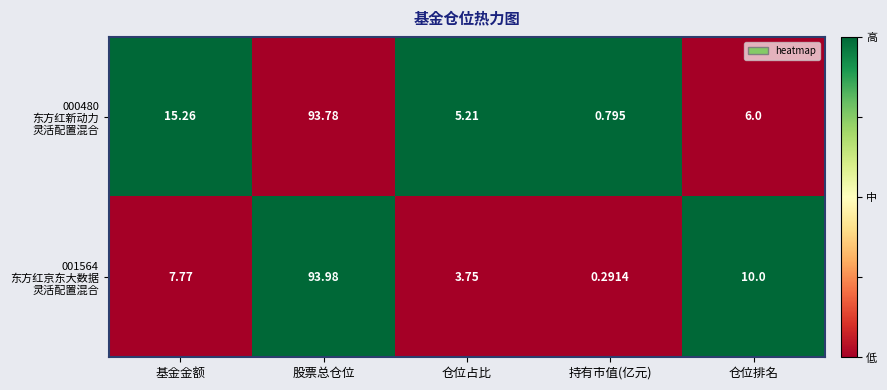

Which label corresponds to the largest value in the chart?

股票总仓位